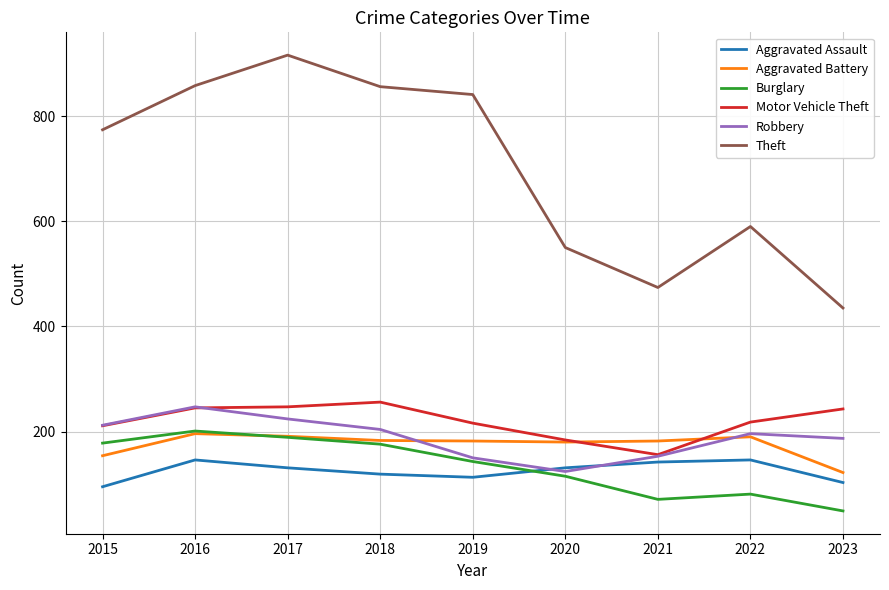

The Motor Vehicle Theft series shows 216 at 2019. True or false?

True